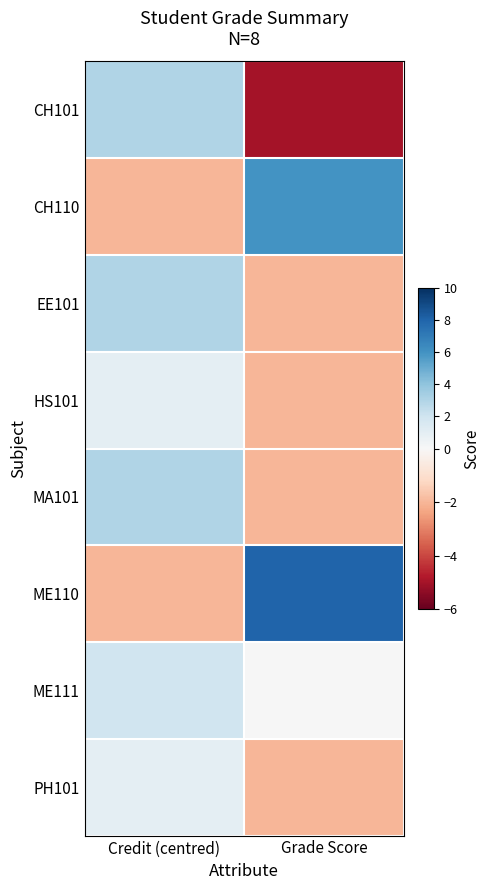

List the series in order of their peak value, highest first.

ME110, CH110, CH101, EE101, MA101, ME111, HS101, PH101